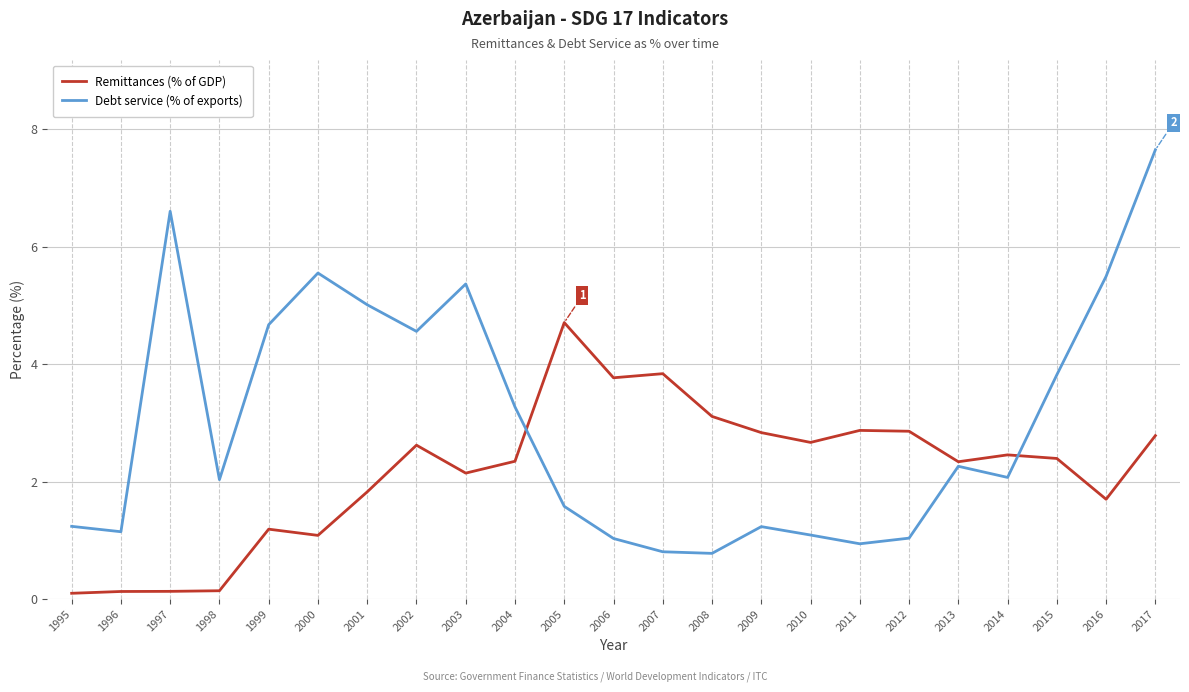

Is it true that Remittances (% of GDP) equals 3.1 at 2008?

True